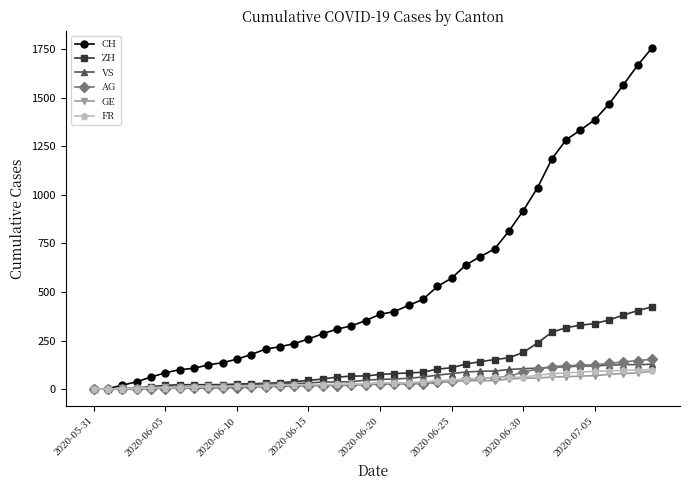

Does the chart display data point markers on the line(s)?

Yes